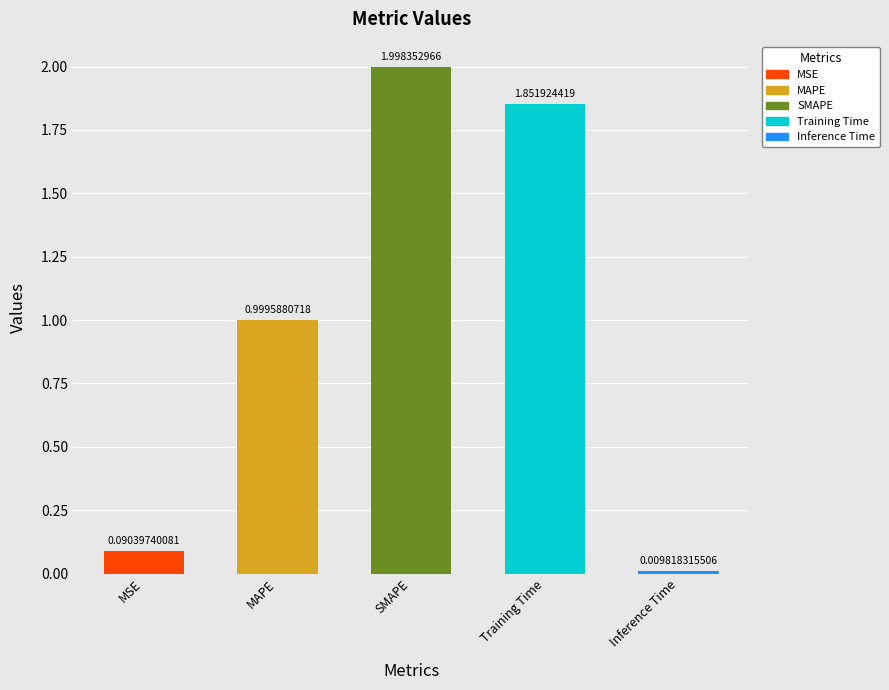

List the labels in order of value, largest first.

SMAPE, Training Time, MAPE, MSE, Inference Time